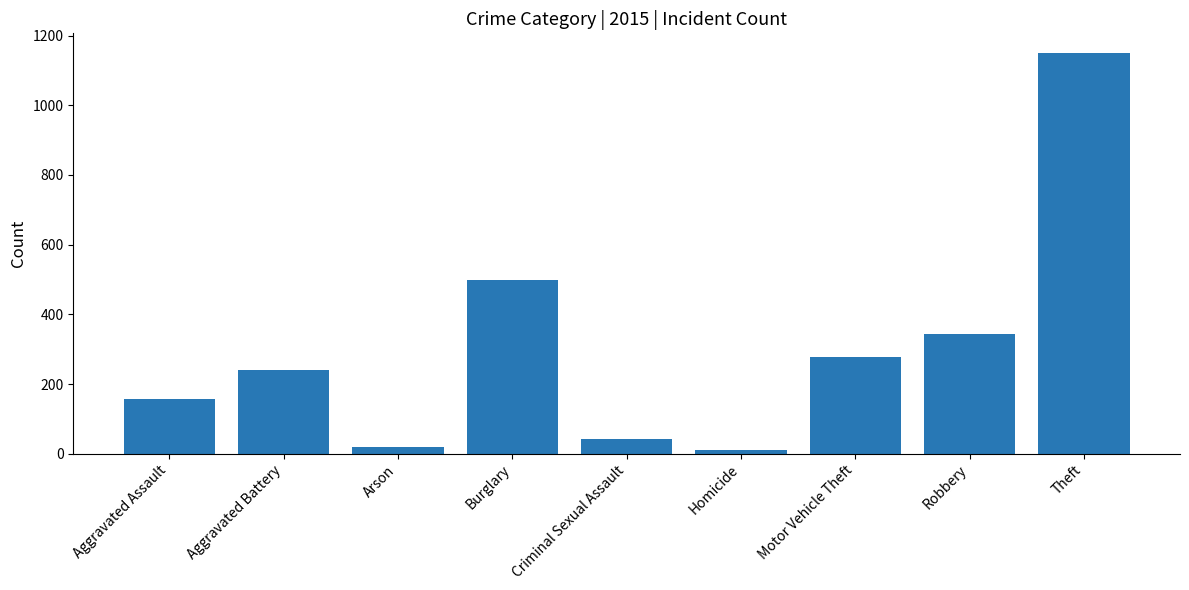

Is it true that the value at Homicide is 11?

True